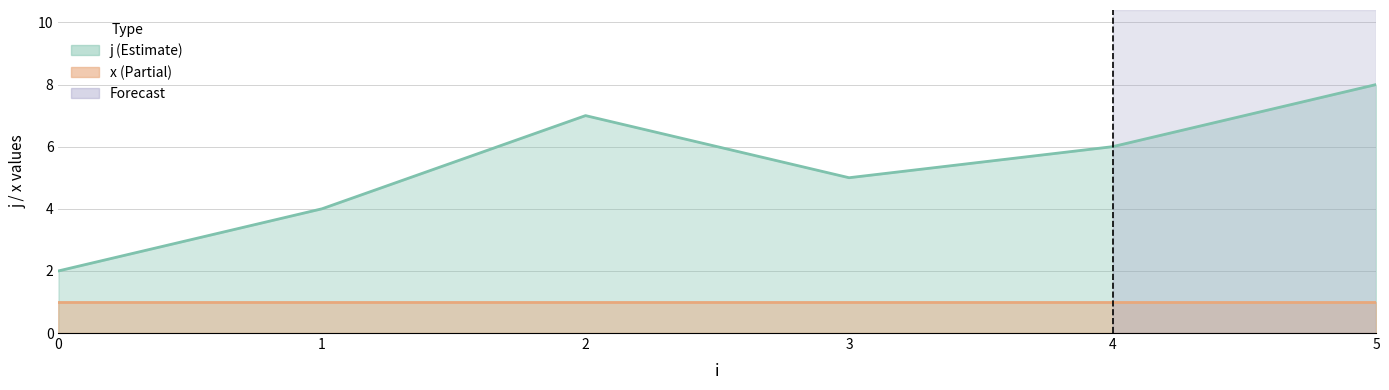

Between 1 and 5, which is larger?

5